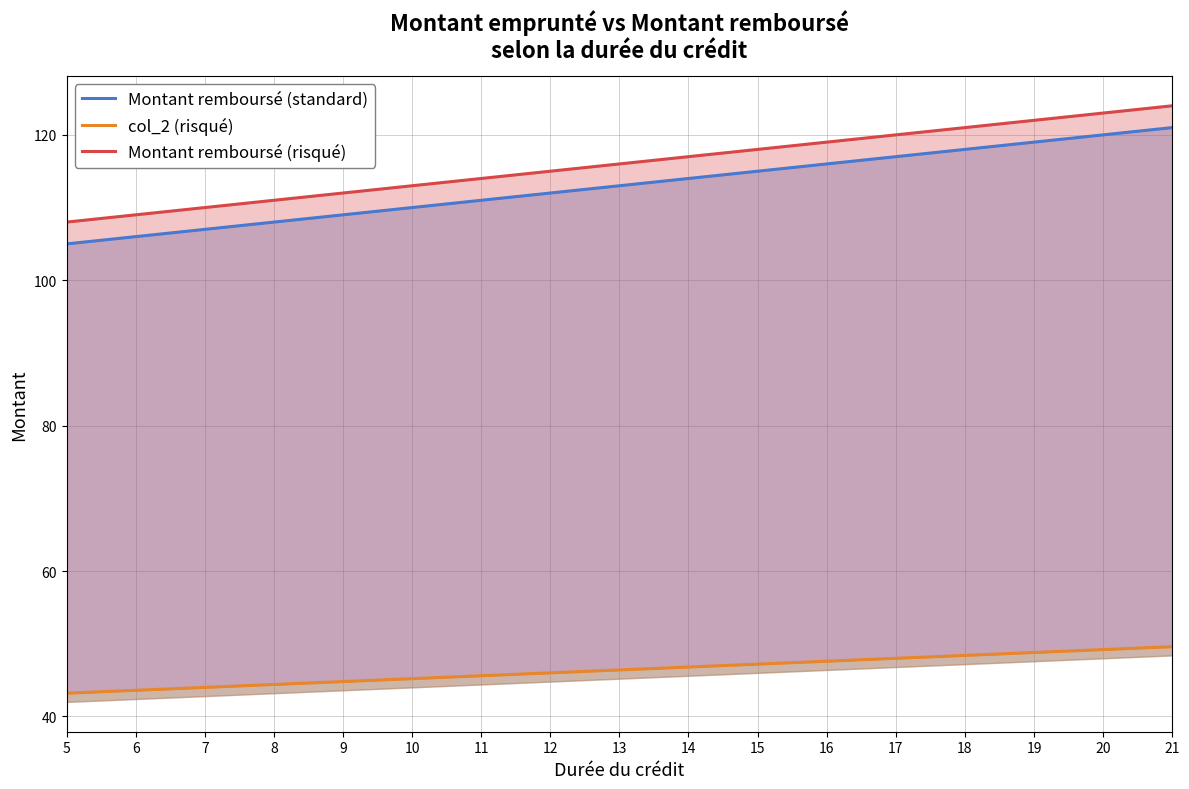

What are all the series names shown in the legend?

Montant remboursé (standard), col_2 (risqué), Montant remboursé (risqué)